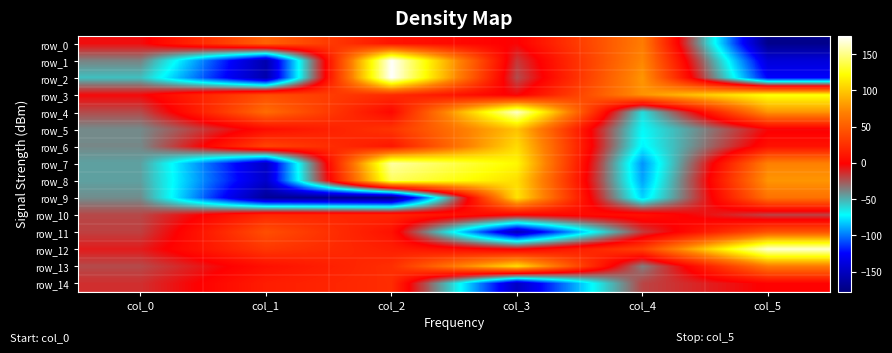

How many values in the row_5 series exceed 5?

3